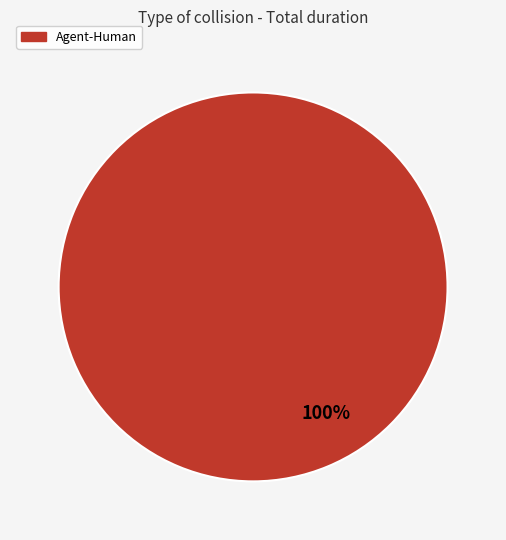

Is there a majority slice in this chart?

Yes